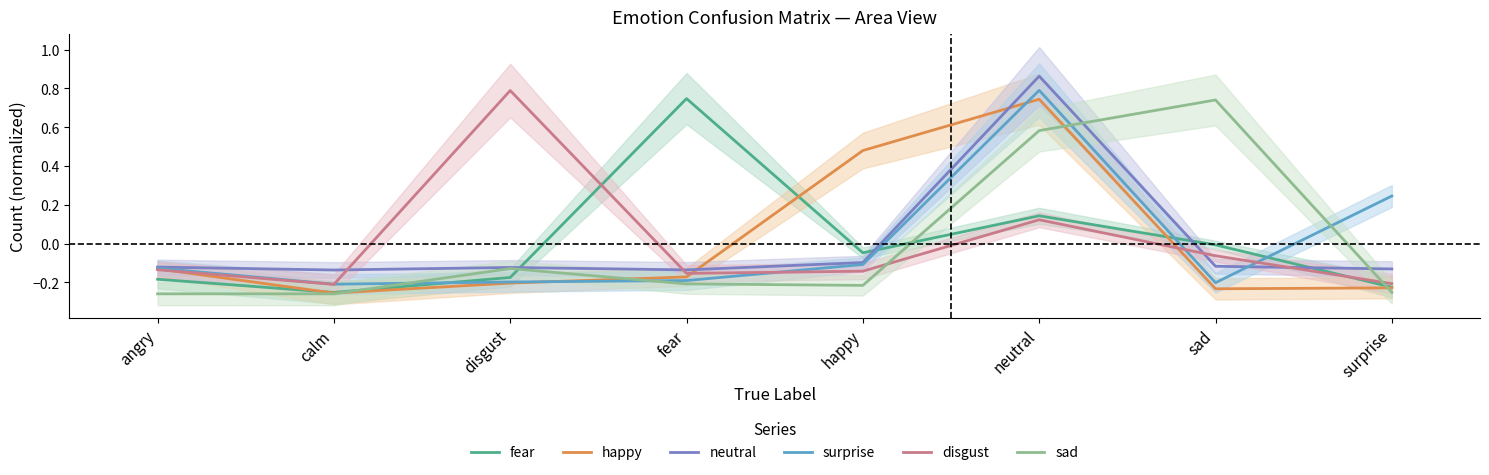

Reading left to right, list all the values displayed in this chart.

fear: -0.2	-0.3	-0.2	0.7	-0.0	0.1	-0.0	-0.2
happy: -0.1	-0.3	-0.2	-0.2	0.5	0.7	-0.2	-0.2
neutral: -0.1	-0.1	-0.1	-0.1	-0.1	0.9	-0.1	-0.1
surprise: -0.1	-0.2	-0.2	-0.2	-0.1	0.8	-0.2	0.2
disgust: -0.1	-0.2	0.8	-0.2	-0.1	0.1	-0.1	-0.2
sad: -0.3	-0.3	-0.1	-0.2	-0.2	0.6	0.7	-0.3